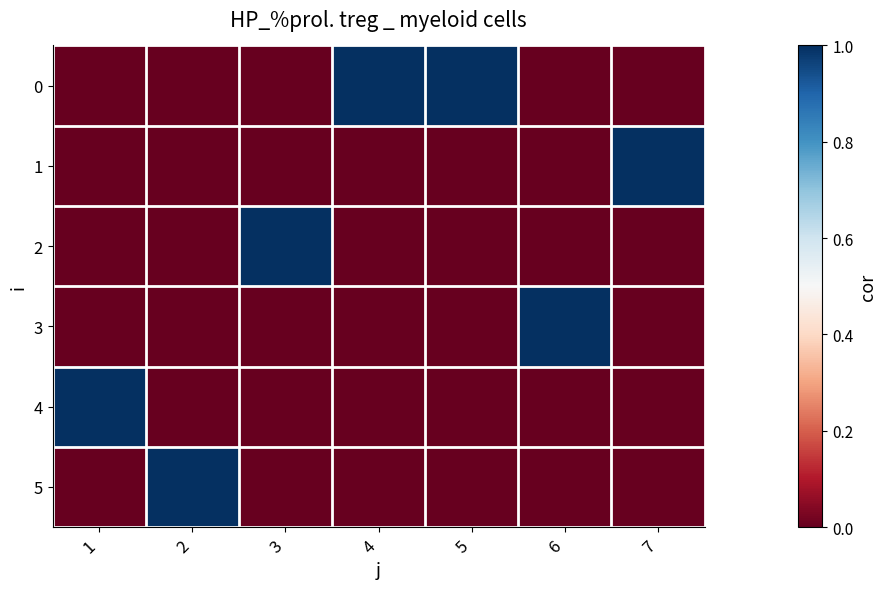

Which category has the lowest value across all series?

1